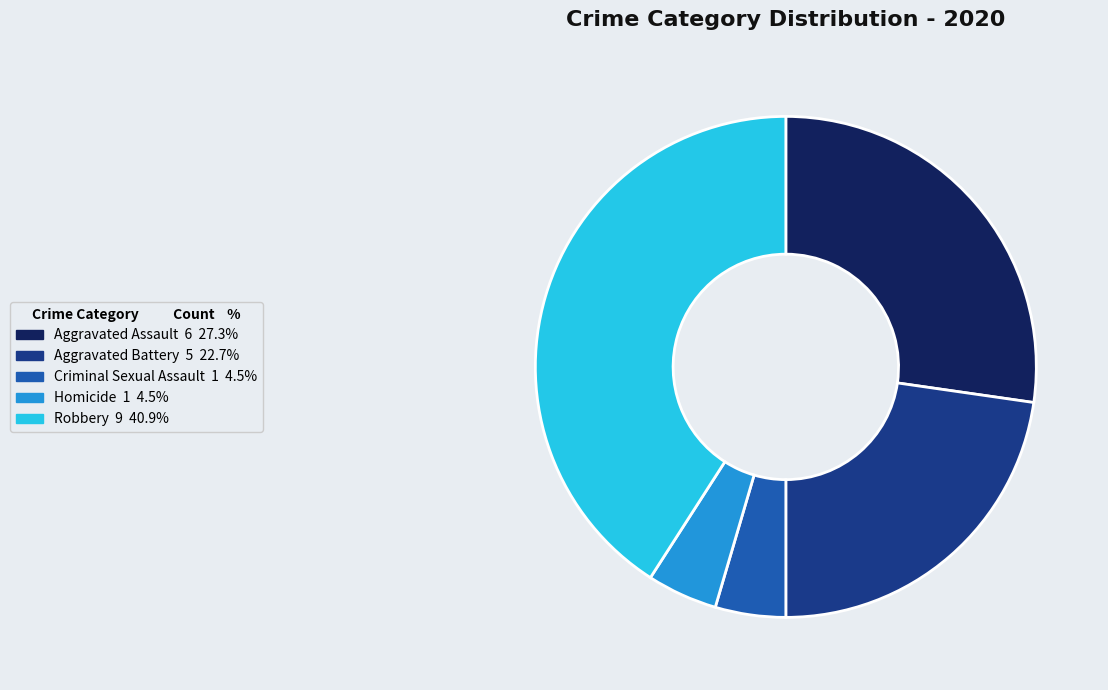

How many segments does this pie chart have?

5